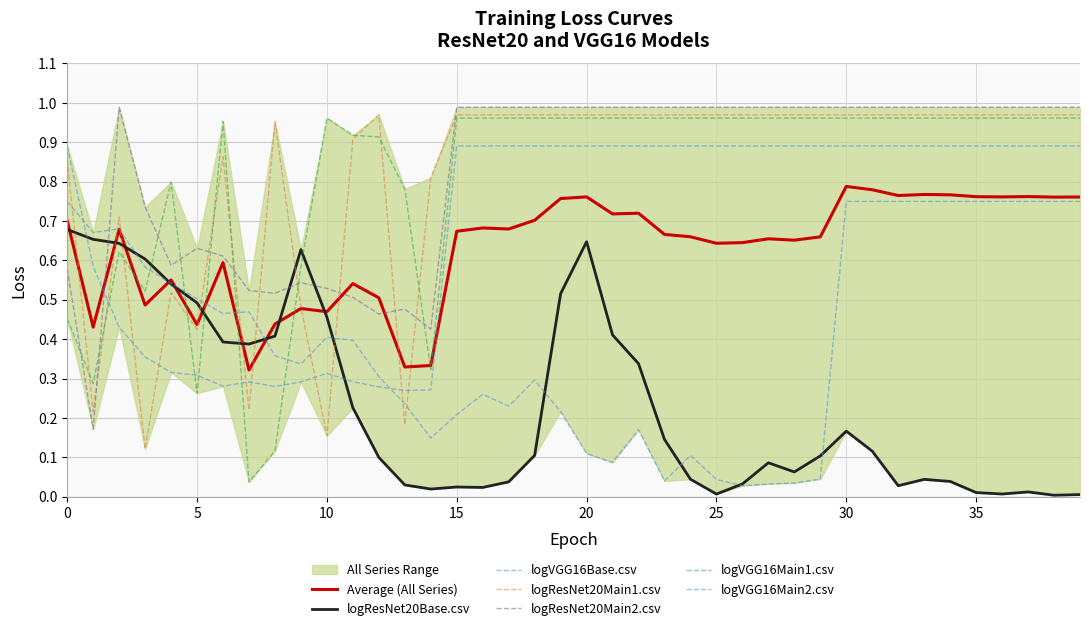

At how many categories does at least one series exceed 0?

40